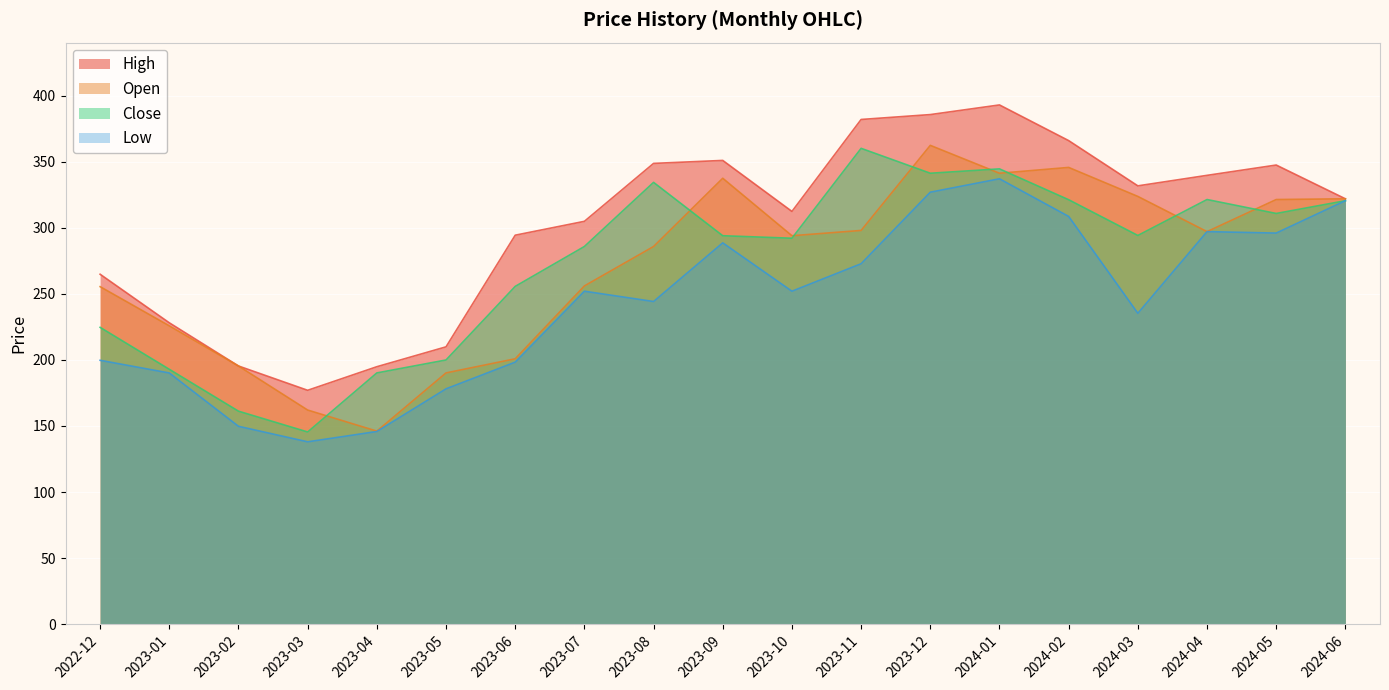

What is the total value across all series at 2023-05?

778.1